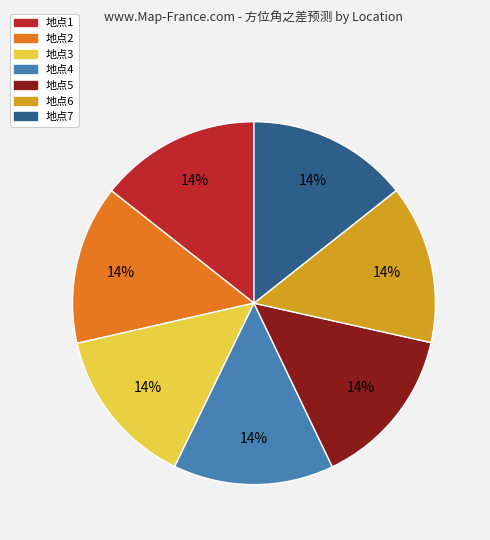

True or false: 地点6 accounts for 24% of the total.

False